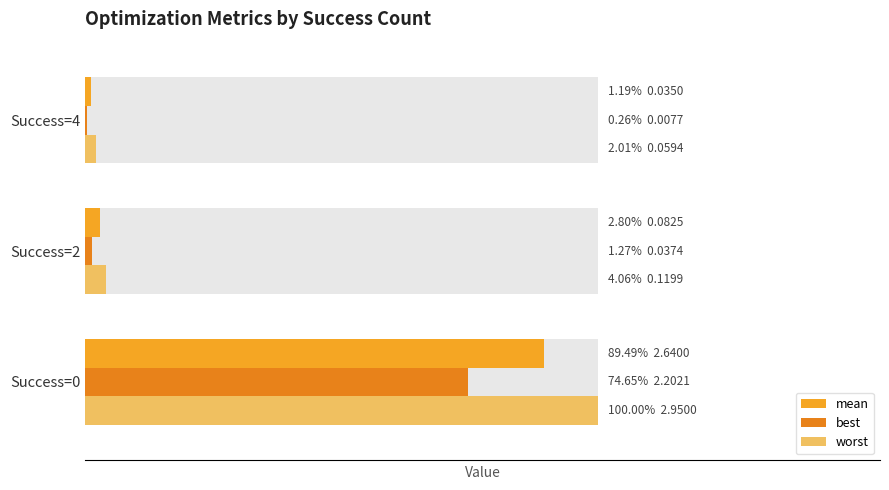

What is the sum of all worst values?

3.1